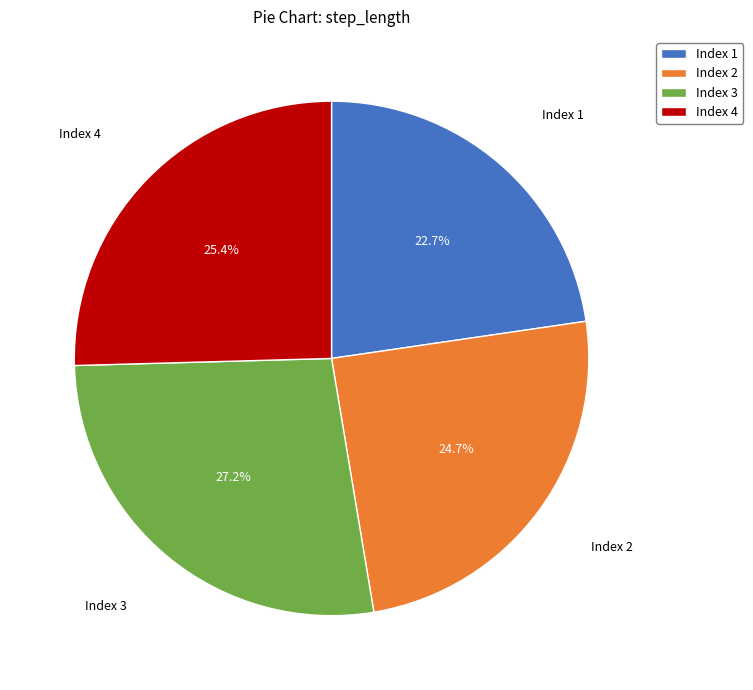

Rank the categories by value from lowest to highest.

Index 1, Index 2, Index 4, Index 3